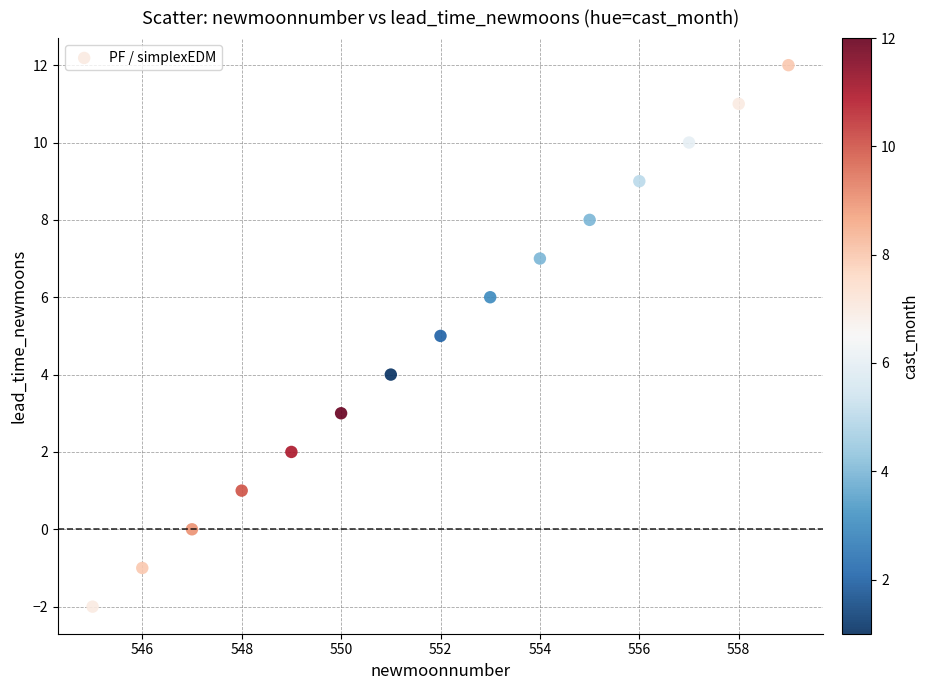

What is the range of Y values (max minus min)?

14